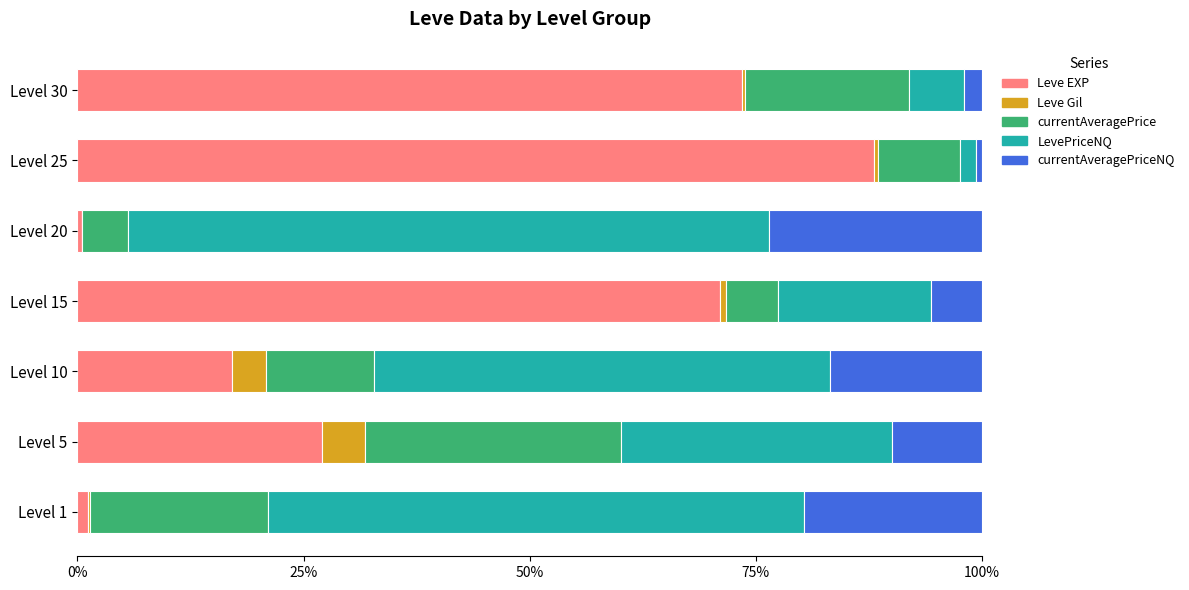

At which label does Leve EXP reach its peak?

Level 25